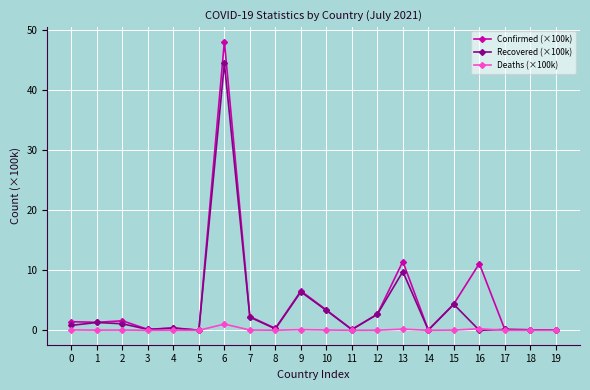

True or false: Confirmed (×100k) has a value of 11.1 at 16.

True